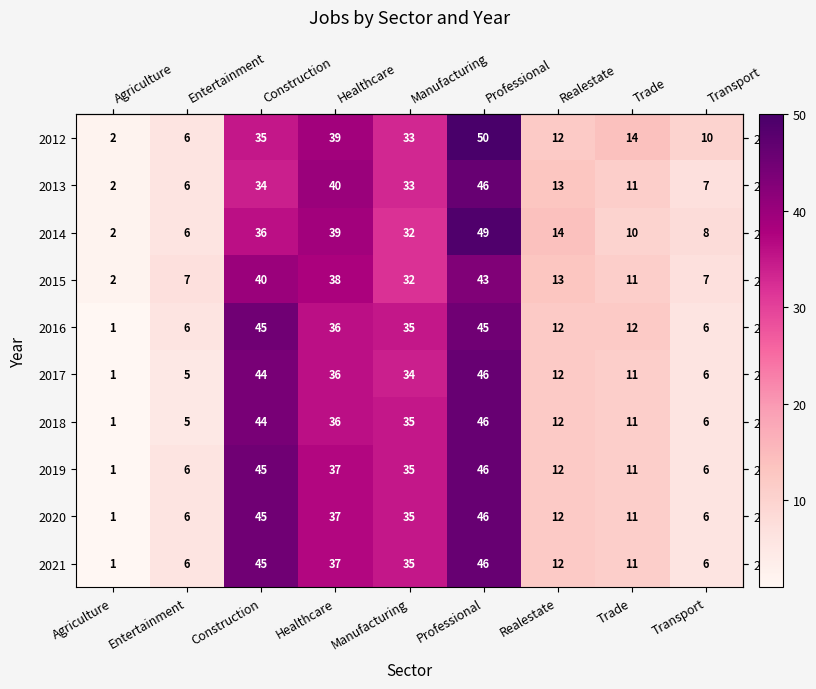

At how many categories does at least one series exceed 25?

4